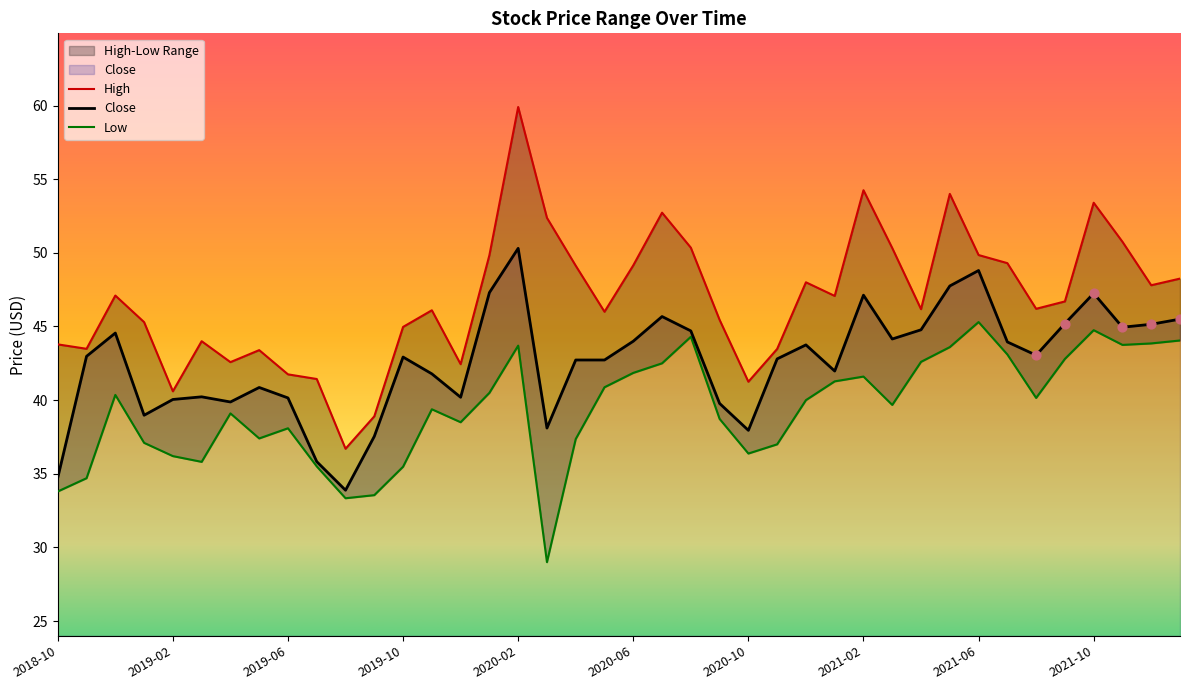

At how many categories does at least one series exceed 45?

26